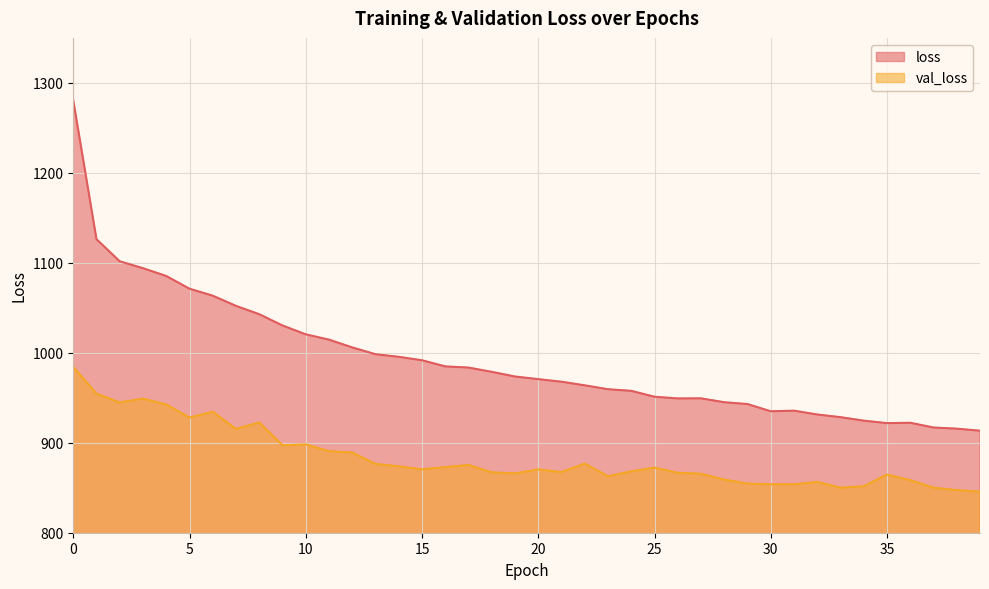

Reading right to left, extract all data points from this chart.

loss: 39=913.4	38=915.7	37=916.9	36=922.2	35=921.8	34=924.6	33=928.4	32=931.4	31=935.7	30=935.0	29=943.0	28=945.0	27=949.3	26=949.3	25=951.1	24=957.7	23=959.5	22=963.8	21=967.8	20=970.7	19=973.6	18=978.8	17=983.6	16=984.9	15=991.7	14=995.5	13=998.4	12=1006.0	11=1014.6	10=1020.5	9=1030.3	8=1042.9	7=1052.1	6=1063.5	5=1071.2	4=1085.3	3=1094.0	2=1101.7	1=1126.2	0=1280.7
val_loss: 39=845.7	38=847.3	37=850.1	36=858.5	35=864.6	34=851.7	33=850.0	32=856.5	31=853.8	30=853.8	29=854.6	28=859.0	27=865.6	26=866.7	25=872.4	24=868.2	23=862.7	22=876.9	21=867.4	20=870.4	19=866.0	18=867.2	17=875.3	16=872.9	15=870.5	14=873.8	13=876.5	12=889.1	11=890.6	10=898.1	9=897.3	8=922.6	7=915.3	6=934.5	5=928.0	4=942.6	3=949.0	2=944.8	1=954.6	0=984.3